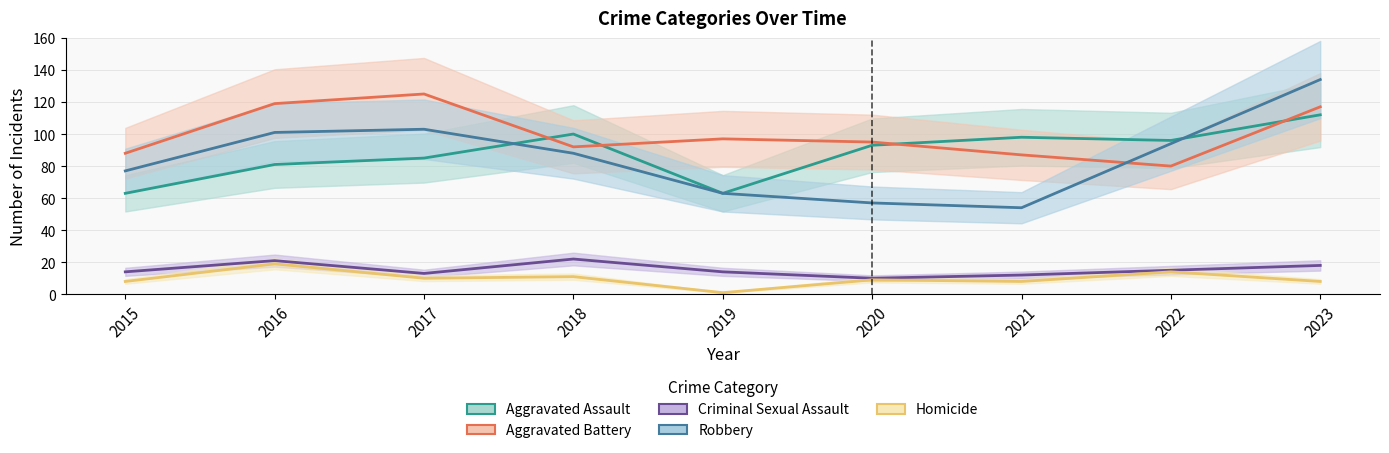

Which category has the lowest value in the Criminal Sexual Assault series?

2020